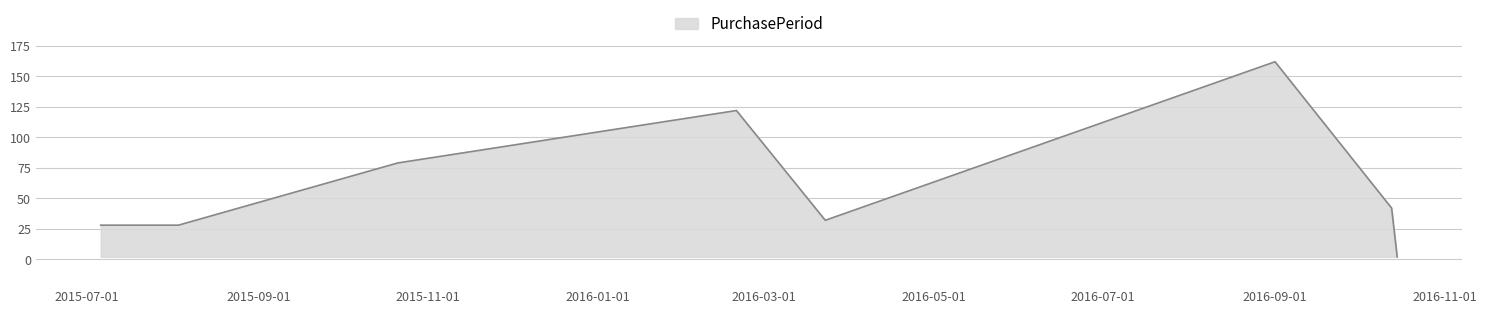

Reading left to right, list all the values displayed in this chart.

28	28	79	122	32	162	42	2